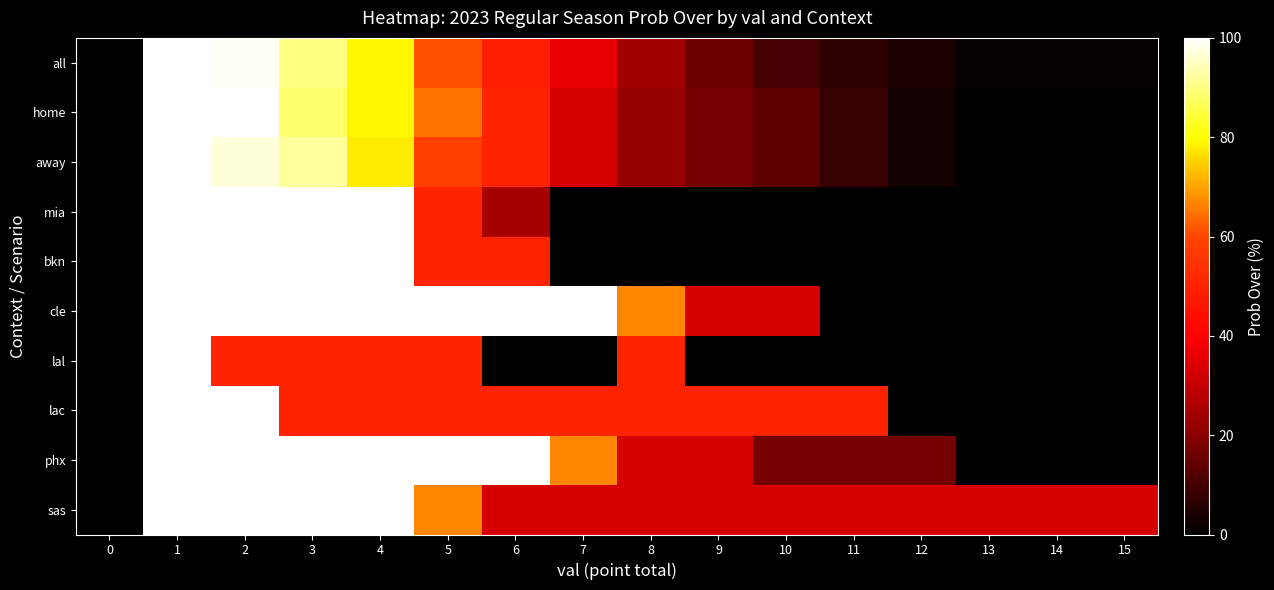

Reading left to right, what are all the values shown in this chart?

all: 0=0	1=100	2=99	3=90	4=79	5=61	6=49	7=36	8=24	9=16	10=10	11=7	12=4	13=1	14=1	15=1
home: 0=0	1=100	2=100	3=88	4=79	5=65	6=50	7=33	8=22	9=17	10=14	11=8	12=3	13=0	14=0	15=0
away: 0=0	1=100	2=97	3=92	4=78	5=58	6=50	7=33	8=22	9=17	10=14	11=8	12=3	13=0	14=0	15=0
mia: 0=0	1=100	2=100	3=100	4=100	5=50	6=25	7=0	8=0	9=0	10=0	11=0	12=0	13=0	14=0	15=0
bkn: 0=0	1=100	2=100	3=100	4=100	5=50	6=50	7=0	8=0	9=0	10=0	11=0	12=0	13=0	14=0	15=0
cle: 0=0	1=100	2=100	3=100	4=100	5=100	6=100	7=100	8=67	9=33	10=33	11=0	12=0	13=0	14=0	15=0
lal: 0=0	1=100	2=50	3=50	4=50	5=50	6=0	7=0	8=50	9=0	10=0	11=0	12=0	13=0	14=0	15=0
lac: 0=0	1=100	2=100	3=50	4=50	5=50	6=50	7=50	8=50	9=50	10=50	11=50	12=0	13=0	14=0	15=0
phx: 0=0	1=100	2=100	3=100	4=100	5=100	6=100	7=67	8=33	9=33	10=17	11=17	12=17	13=0	14=0	15=0
sas: 0=0	1=100	2=100	3=100	4=100	5=67	6=33	7=33	8=33	9=33	10=33	11=33	12=33	13=33	14=33	15=33